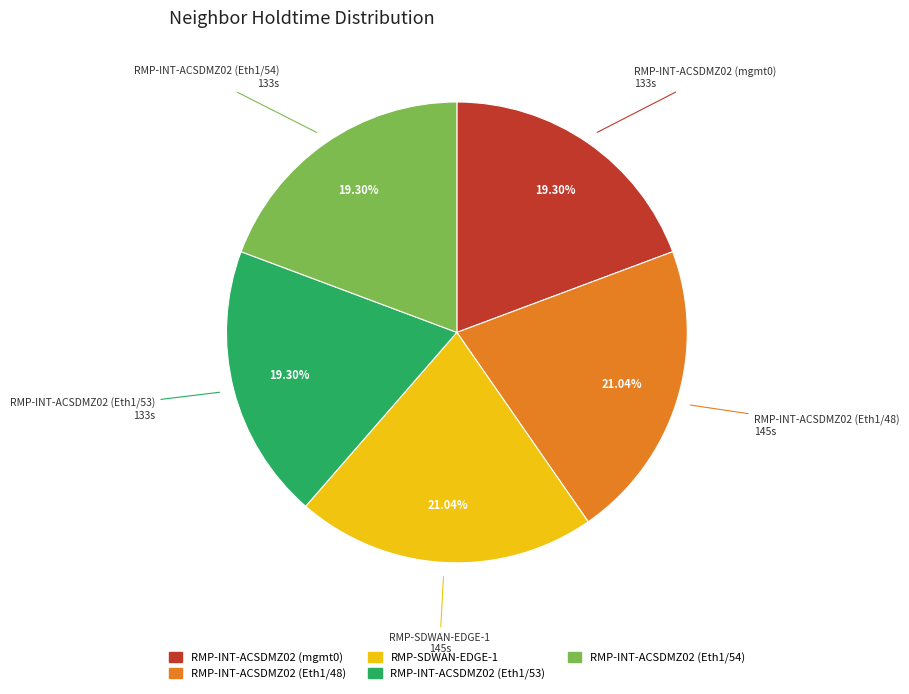

Does any single category account for the majority?

No